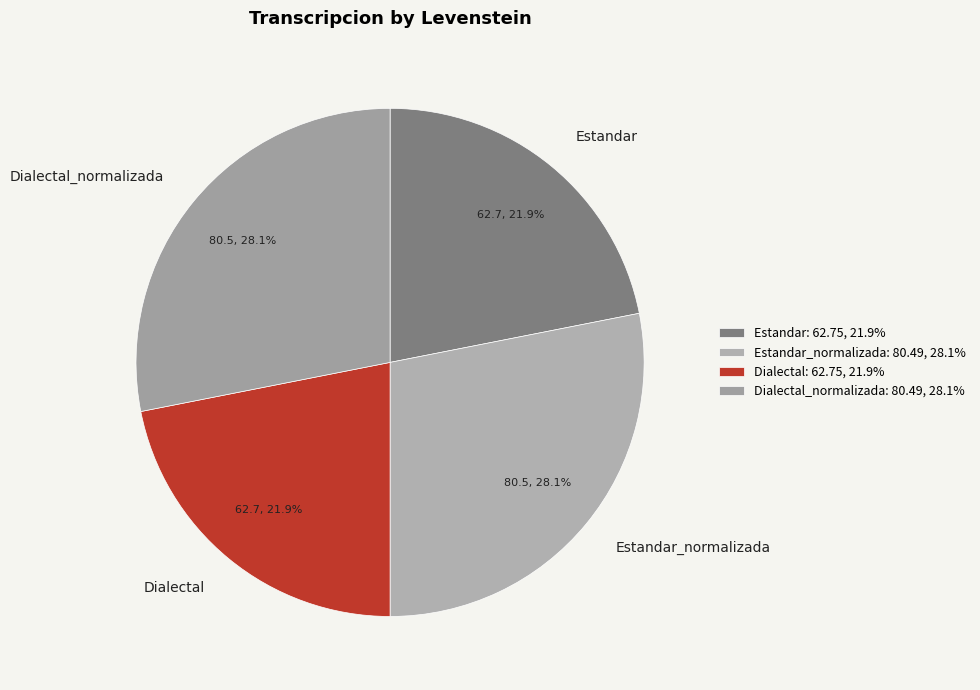

What percentage is NOT represented by Estandar_normalizada?

71.9%